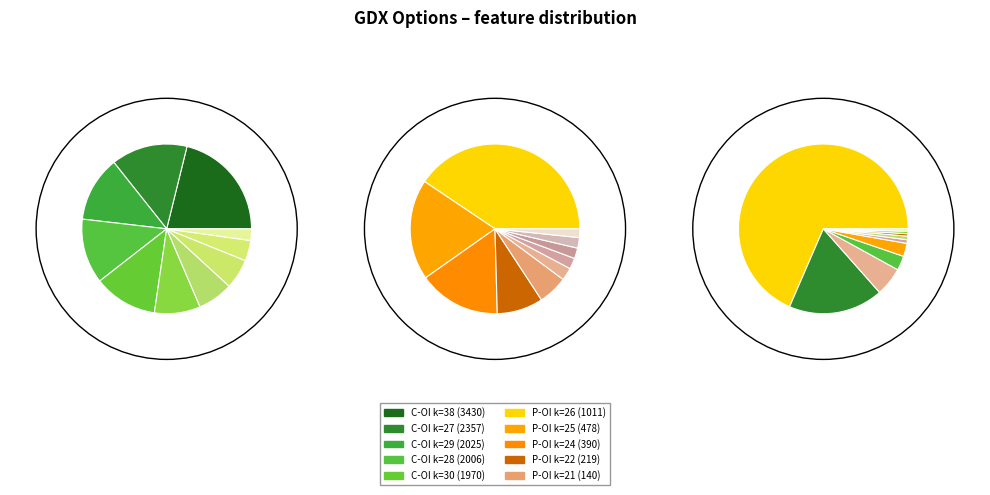

Is there a majority slice in this chart?

No